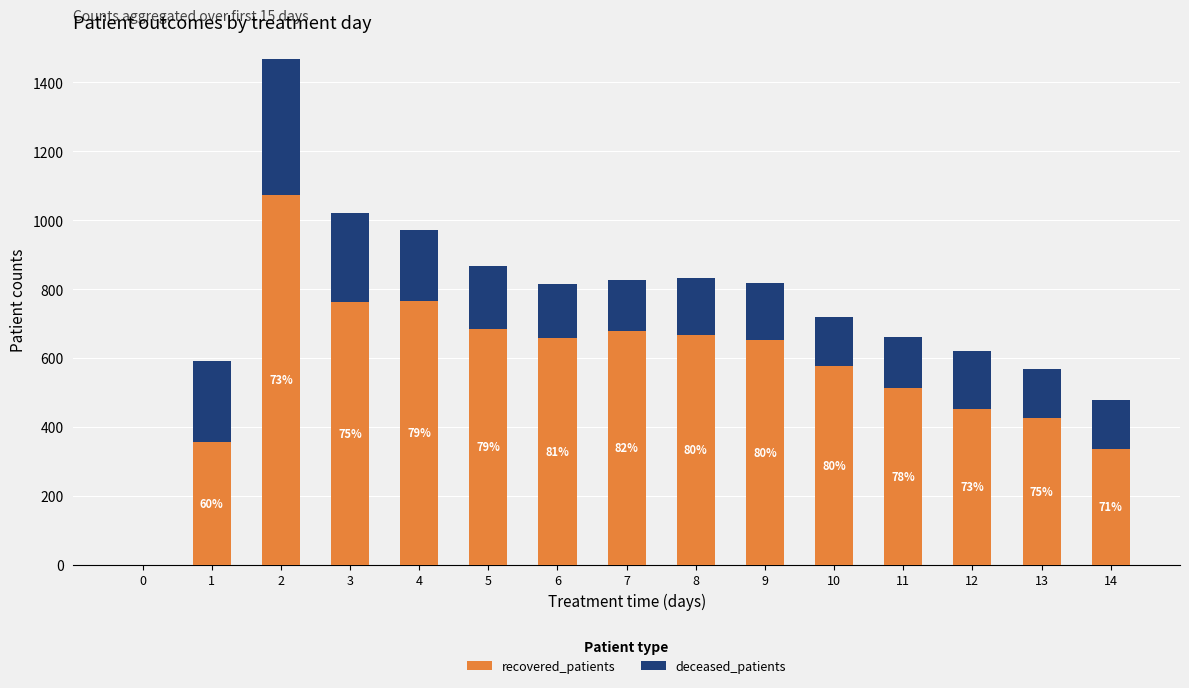

What is the maximum value for recovered_patients?

1073